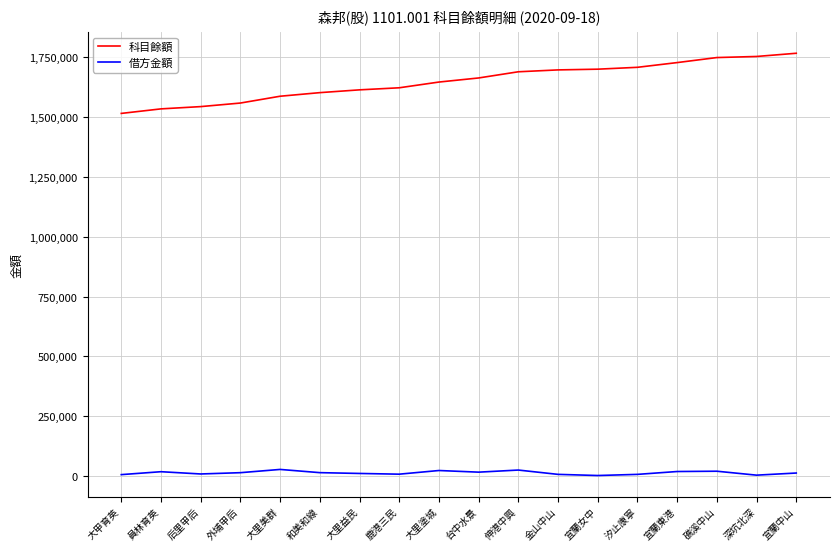

What is the difference between the 借方金額 values at 礁溪中山 and 大里益民?

9345